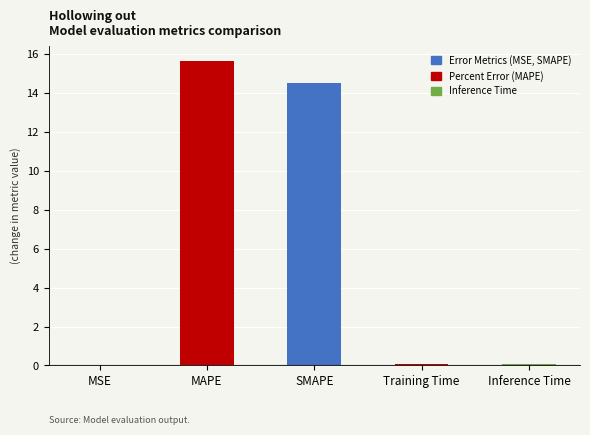

What is the sum of all values?

30.2